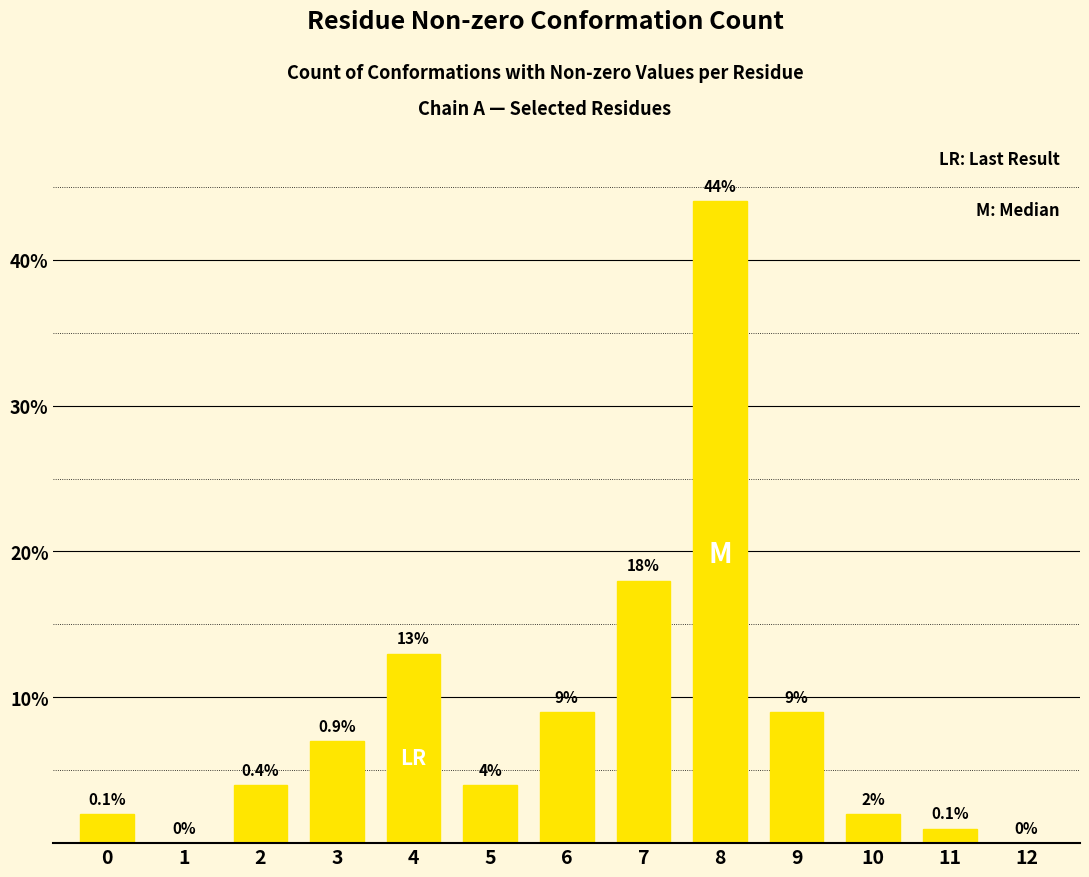

True or false: the data shows -21 at 1.

False